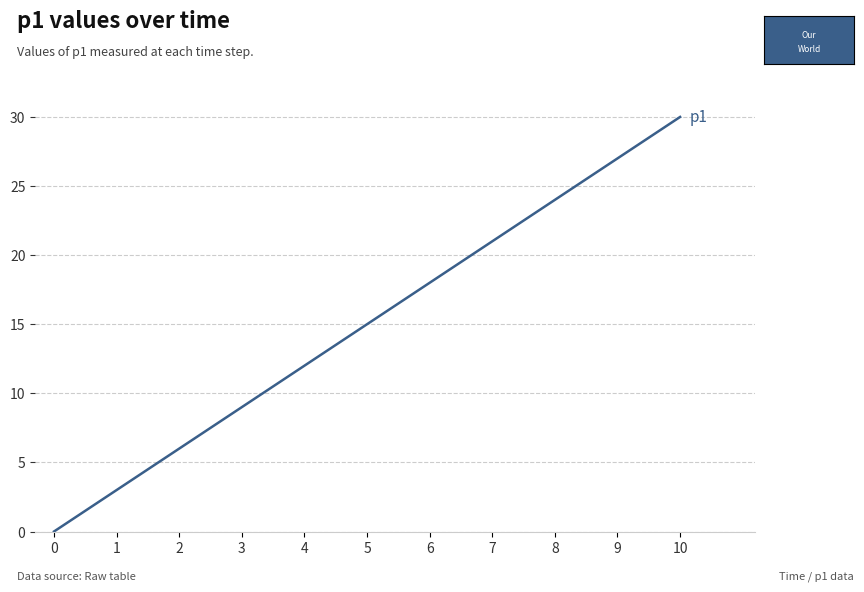

Rank the categories by value from lowest to highest.

0, 1, 2, 3, 4, 5, 6, 7, 8, 9, 10